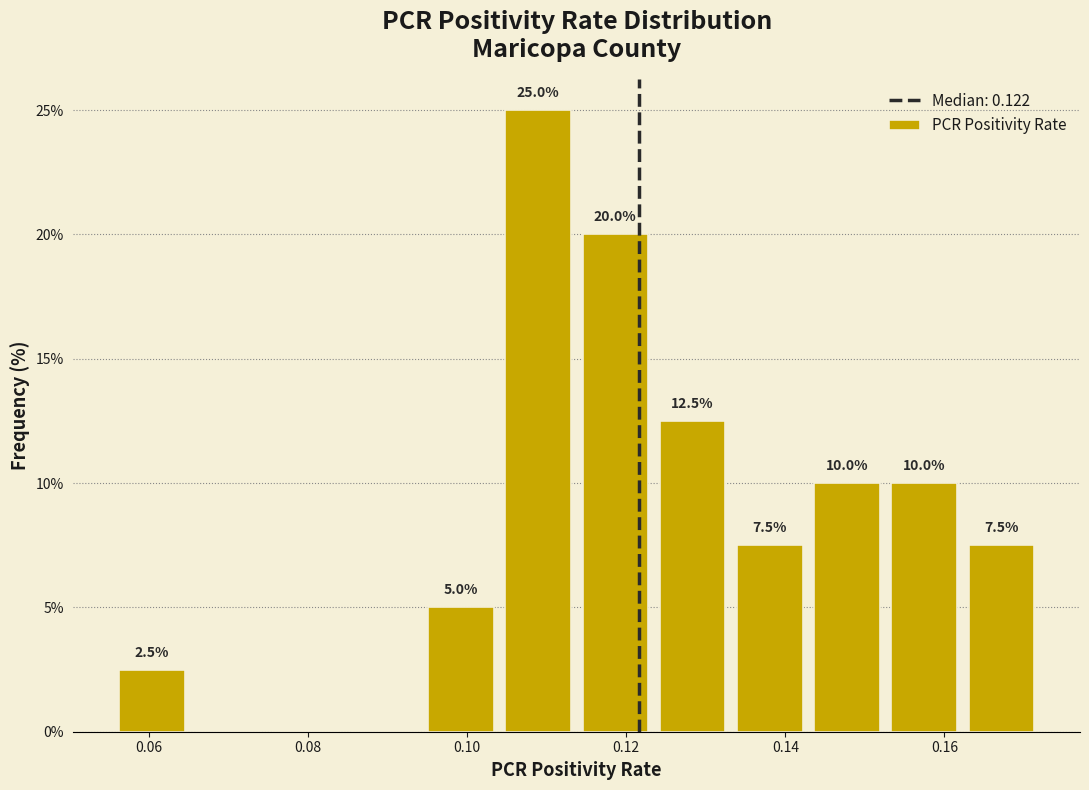

Which range on the x-axis has the tallest bar?

0.104 to 0.114